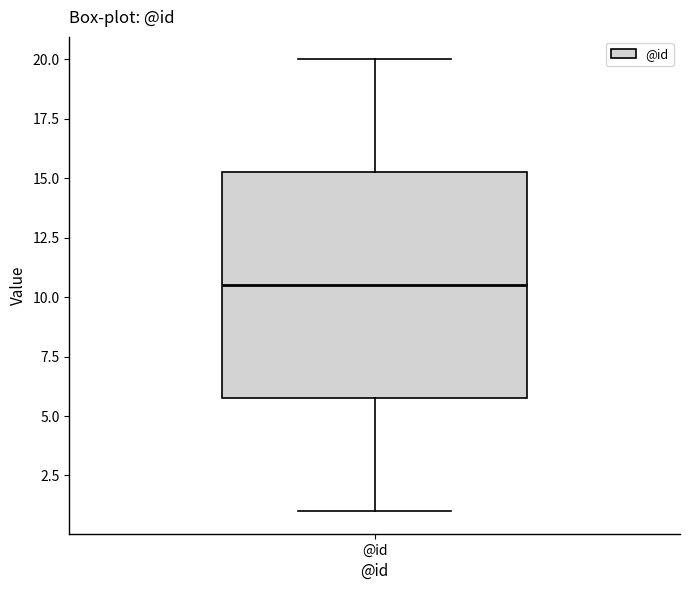

Where does the lower whisker of the box for @id end on the y-axis? The values are not printed on the chart, so give them approximately, as read against the axis.

1.0